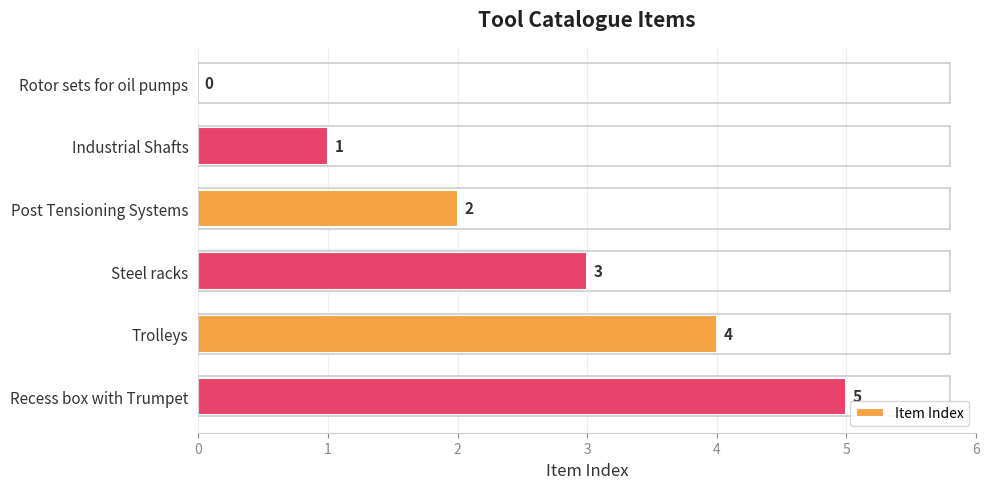

What is the sum of all values?

15